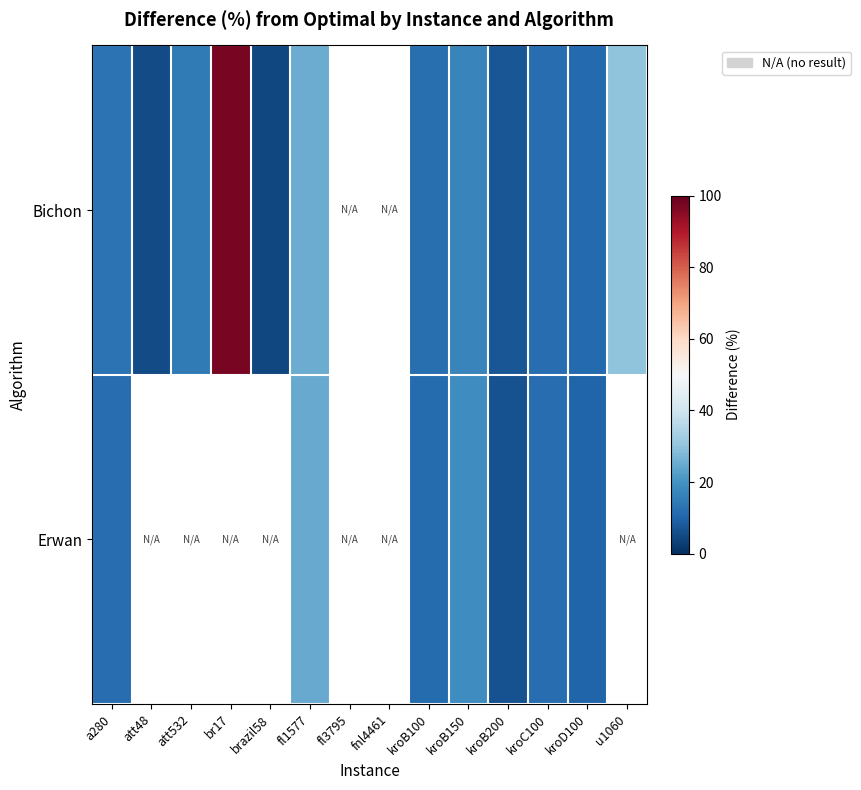

The value of Erwan at kroC100 is 11.7. True or false?

True